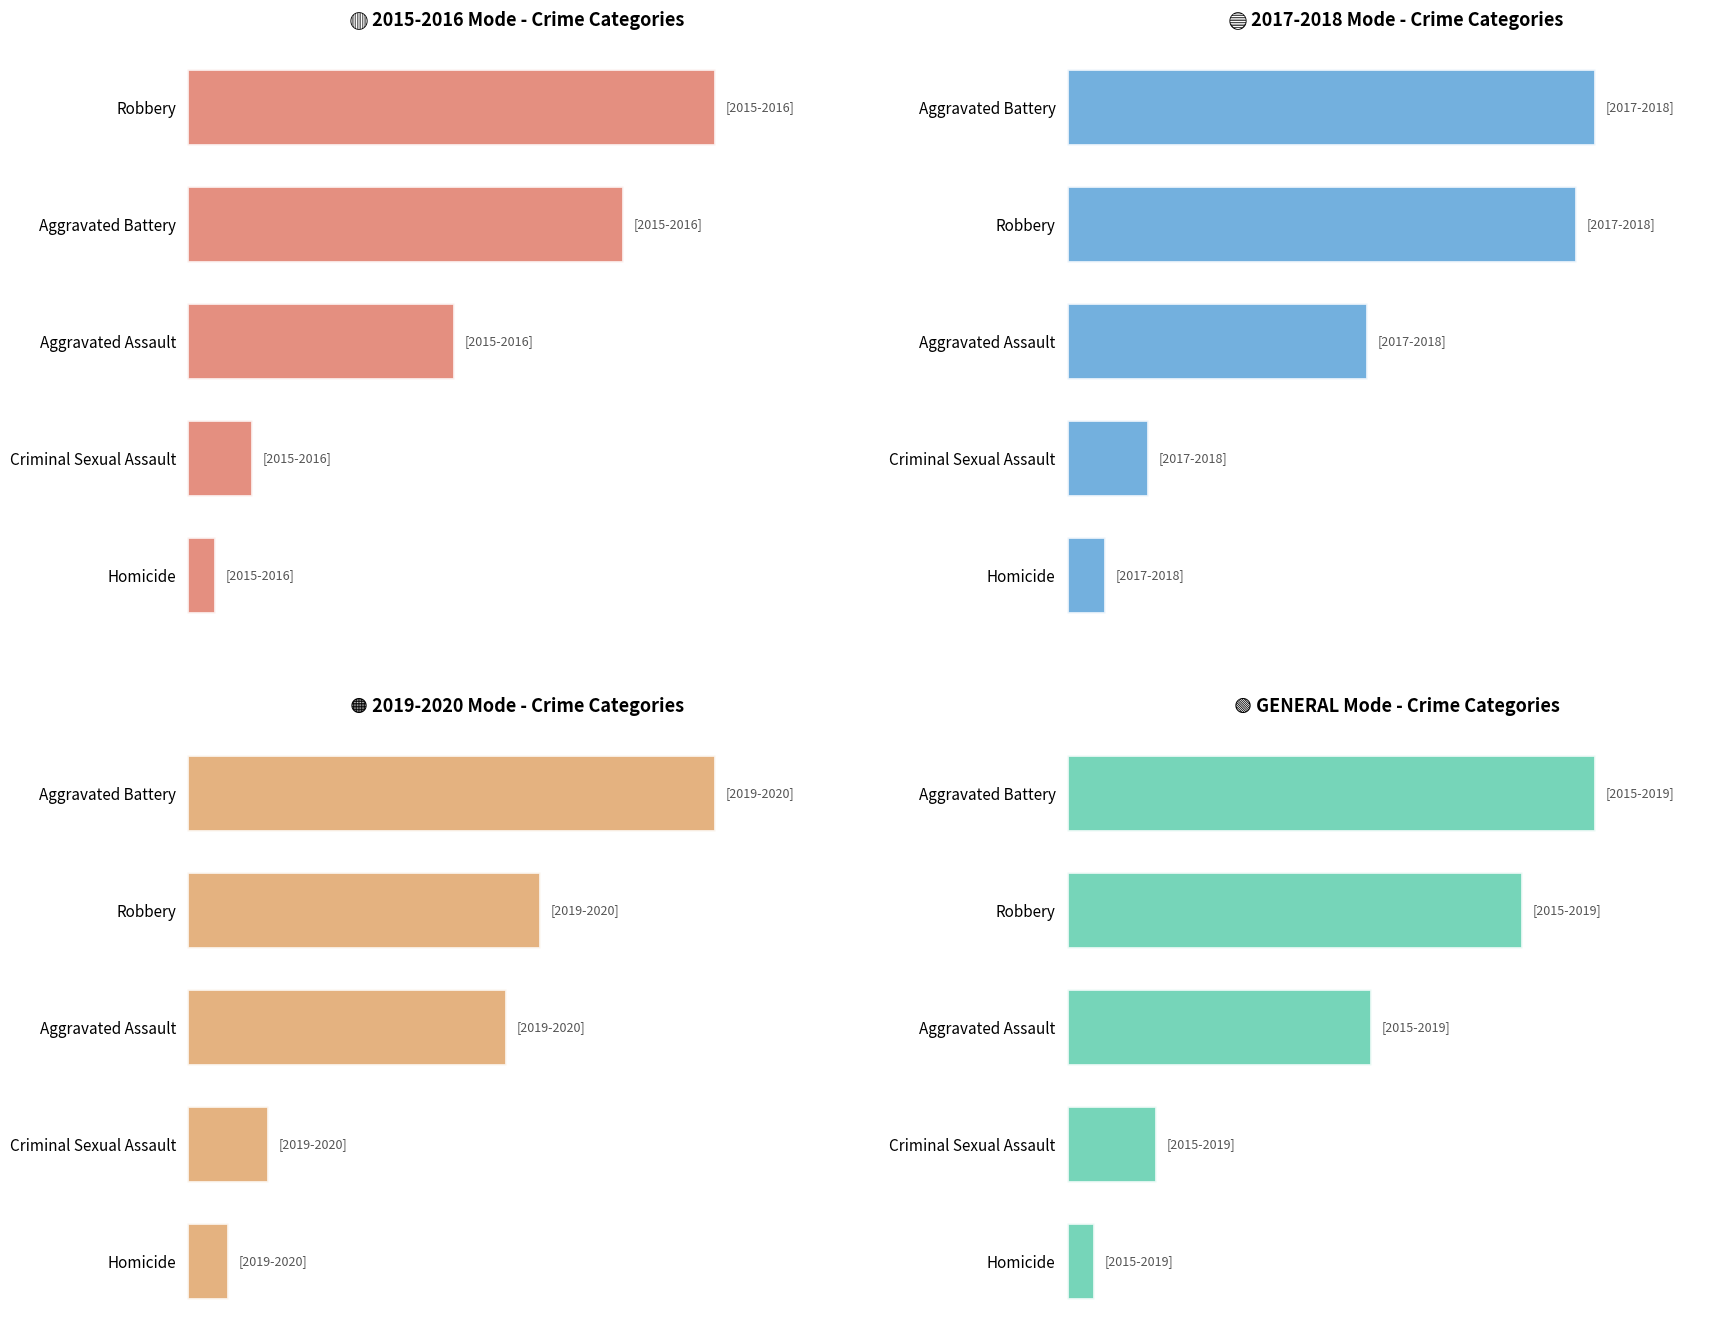

Reading left to right, transcribe all the data shown in this chart.

2015-2016 Average: 395.5	326.0	200.0	48.0	20.5
2017-2018 Average: 394.5	380.5	224.5	60.5	29.0
2019-2020 Average: 411.5	275.0	248.0	62.5	31.5
2015-2019 Average: 361.5	312.0	208.5	61.5	18.5